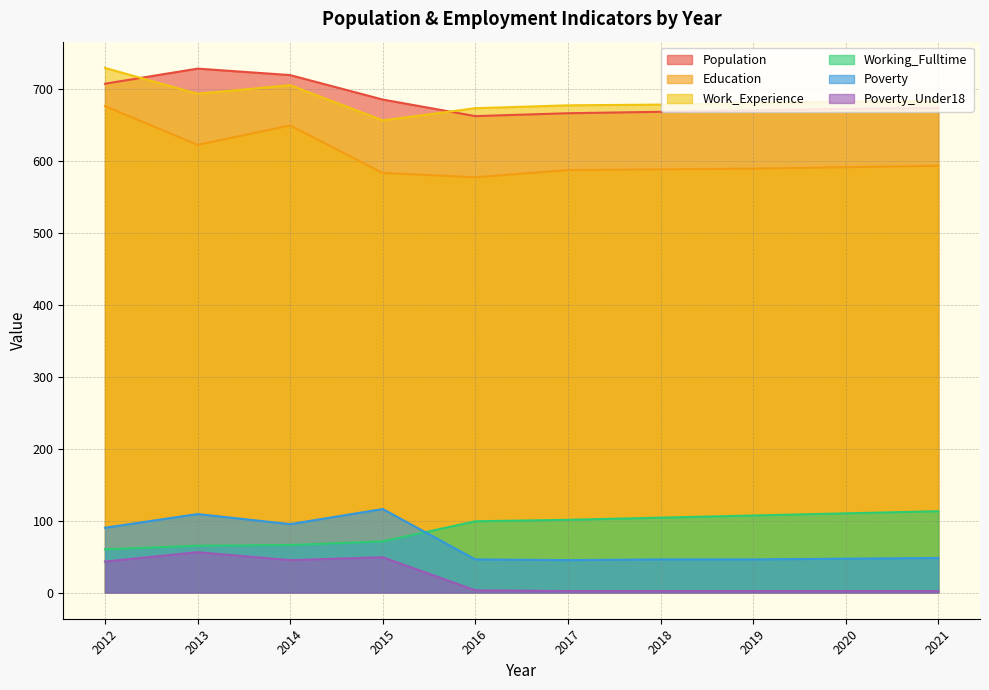

At which label does Poverty first exceed 48?

2012